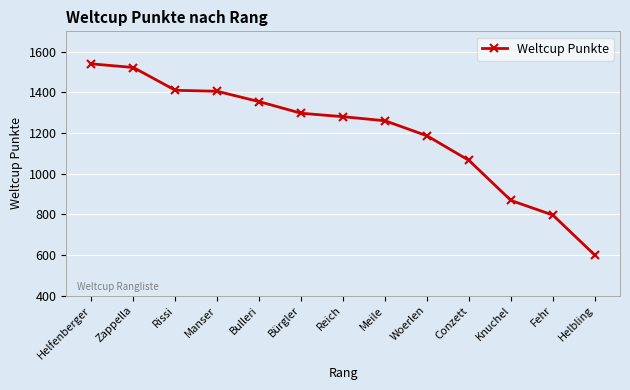

What is the difference between the second highest and minimum values?

923